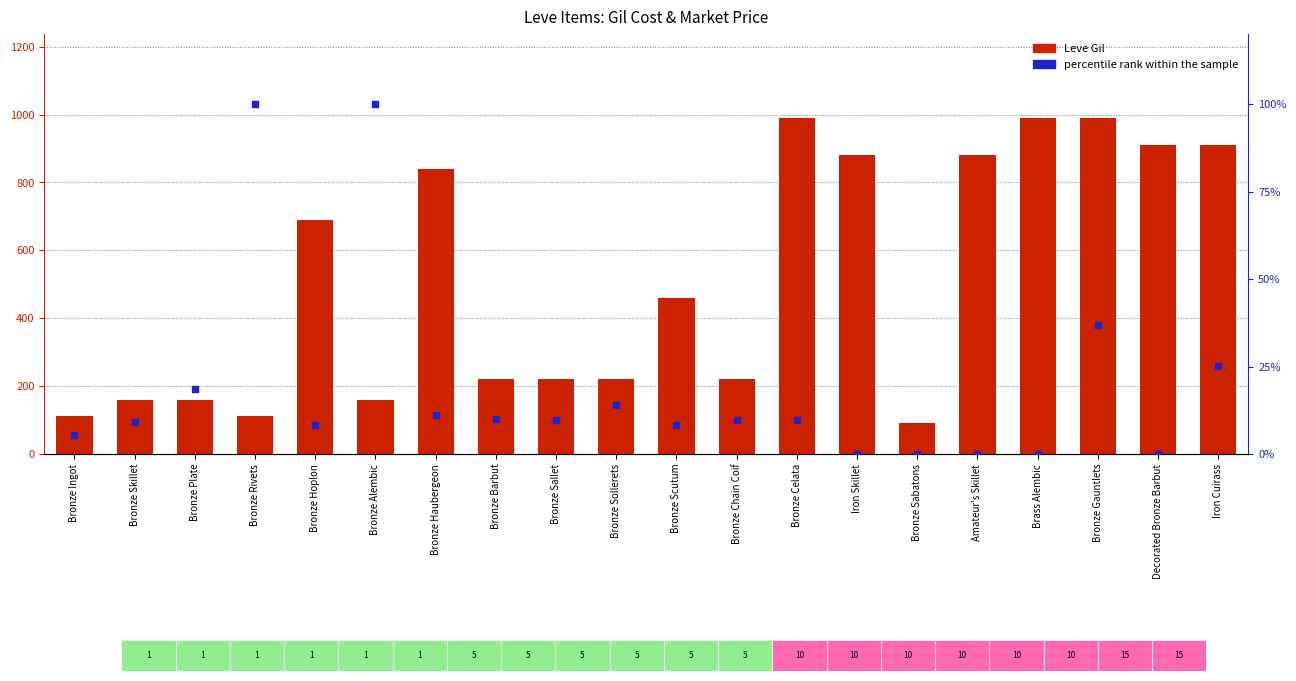

Which series contains the highest Y value?

Leve Gil